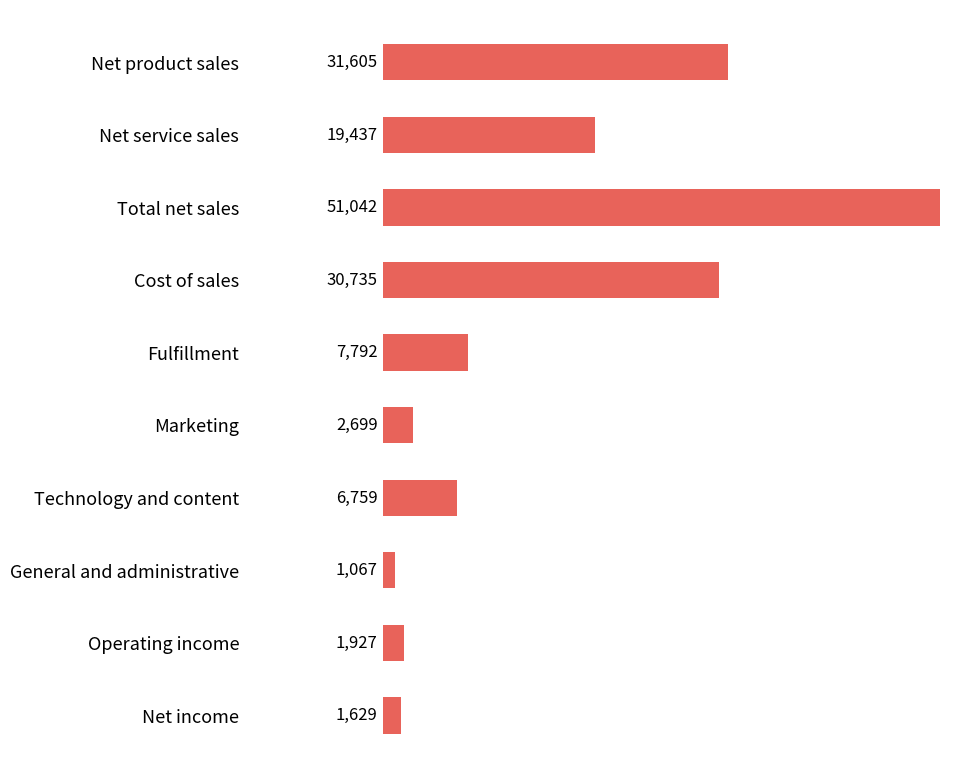

The chart shows a value of 1067 at General and administrative. True or false?

True